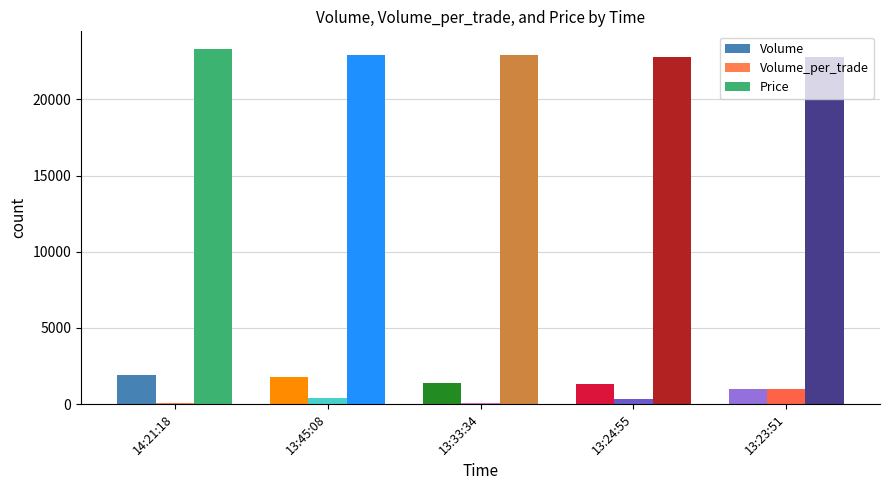

Which category has the highest value in the Volume_per_trade series?

13:23:51